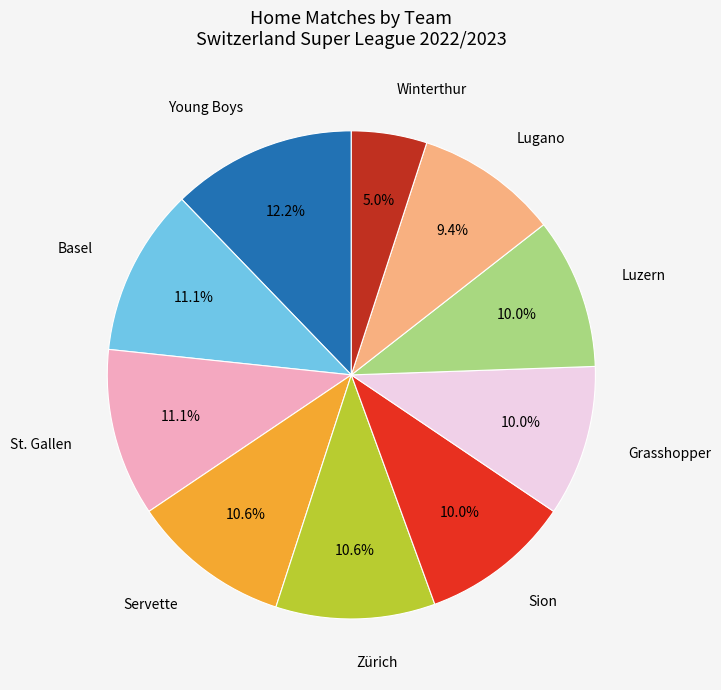

What is the smallest slice in the pie chart?

Winterthur